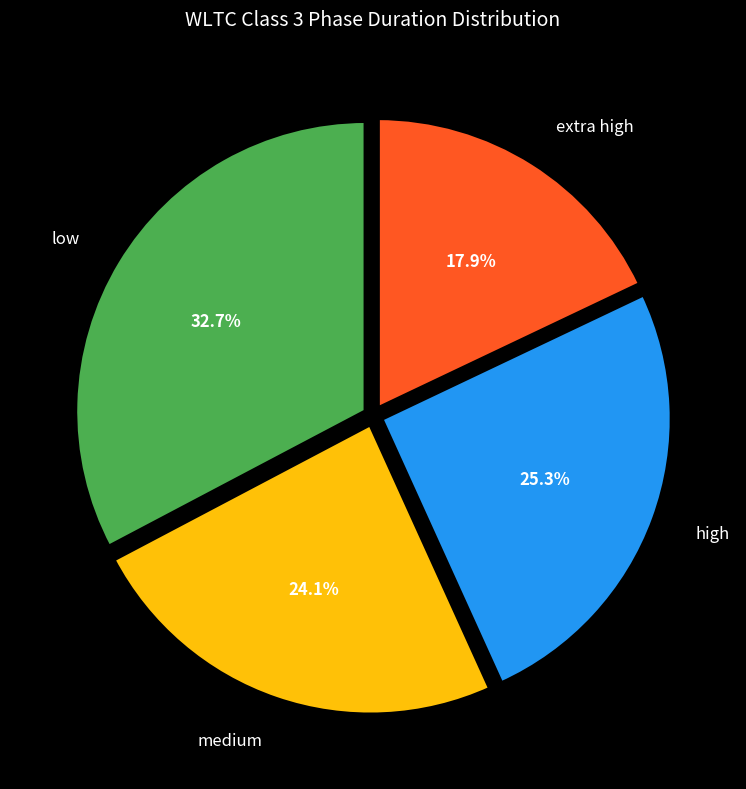

The high slice represents 10% of the pie. True or false?

False